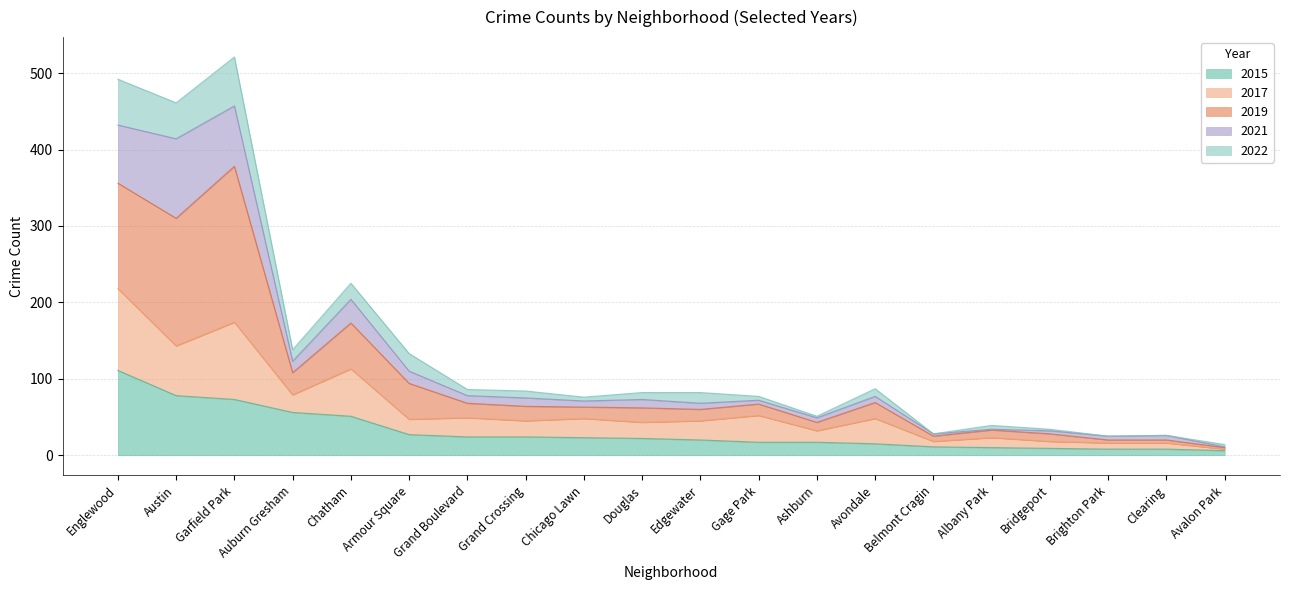

The value of 2015 at Auburn Gresham is 56. True or false?

True